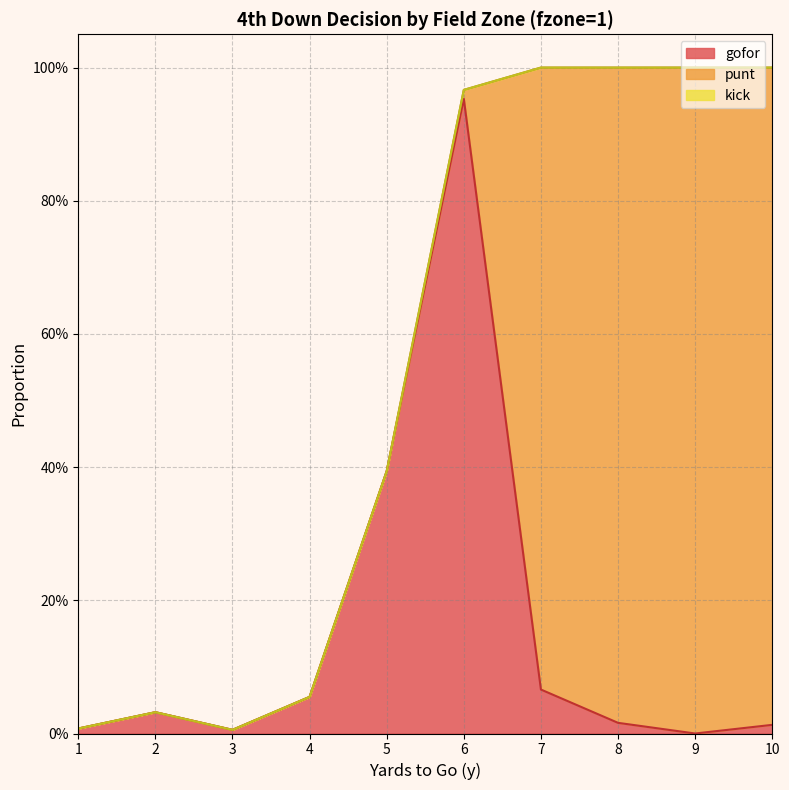

At which category does gofor reach its first local peak?

2